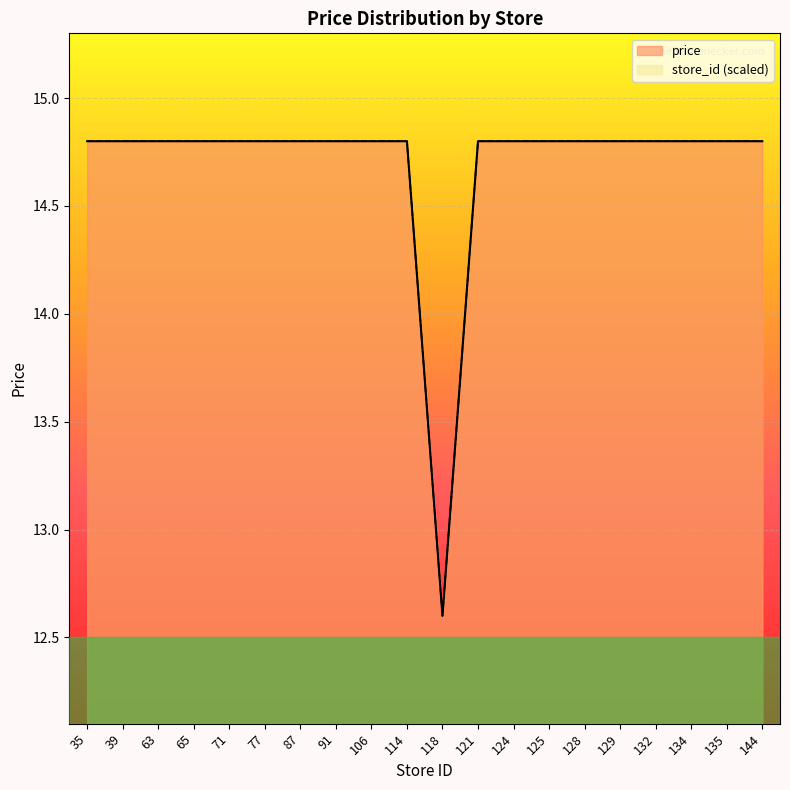

Is it true that the value at 128 is 10.0?

False